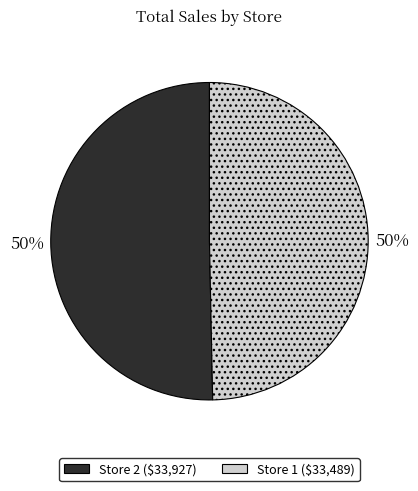

To the nearest percent, what is the combined percentage of Store 1 and Store 2?

100%